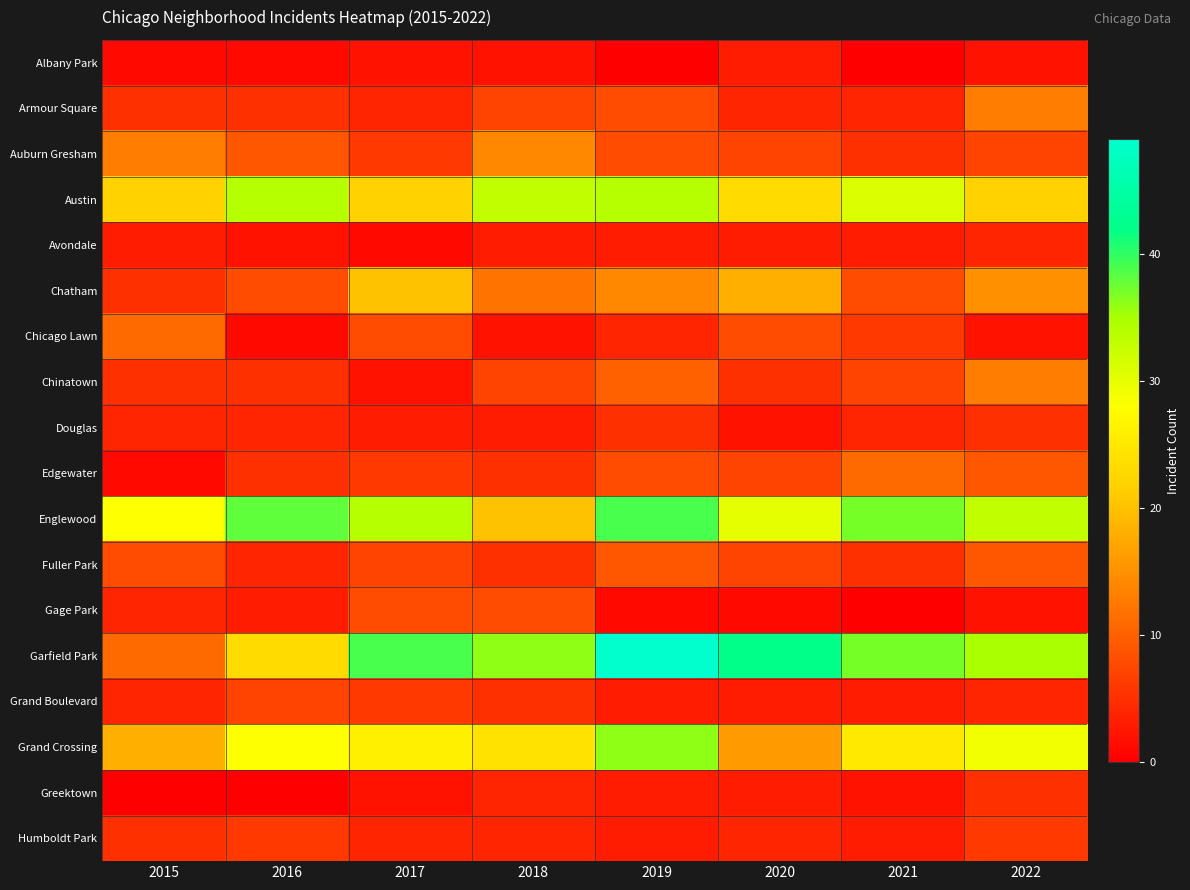

How many categories are shown in the chart?

8